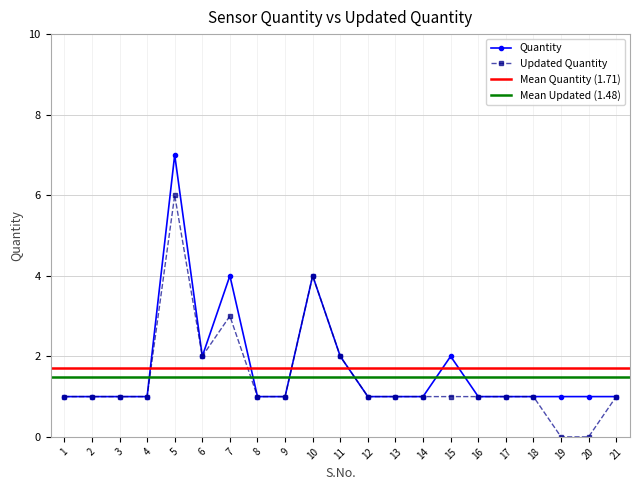

What is the approximate value of Updated Quantity at 3?

1